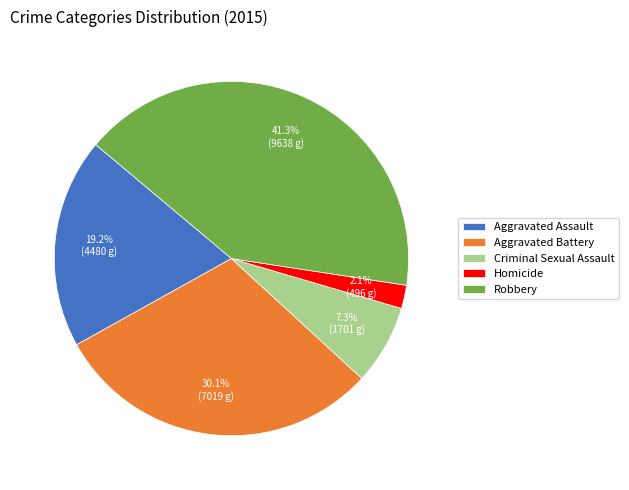

Combined, what portion of the pie is Criminal Sexual Assault and Robbery?

48.6%